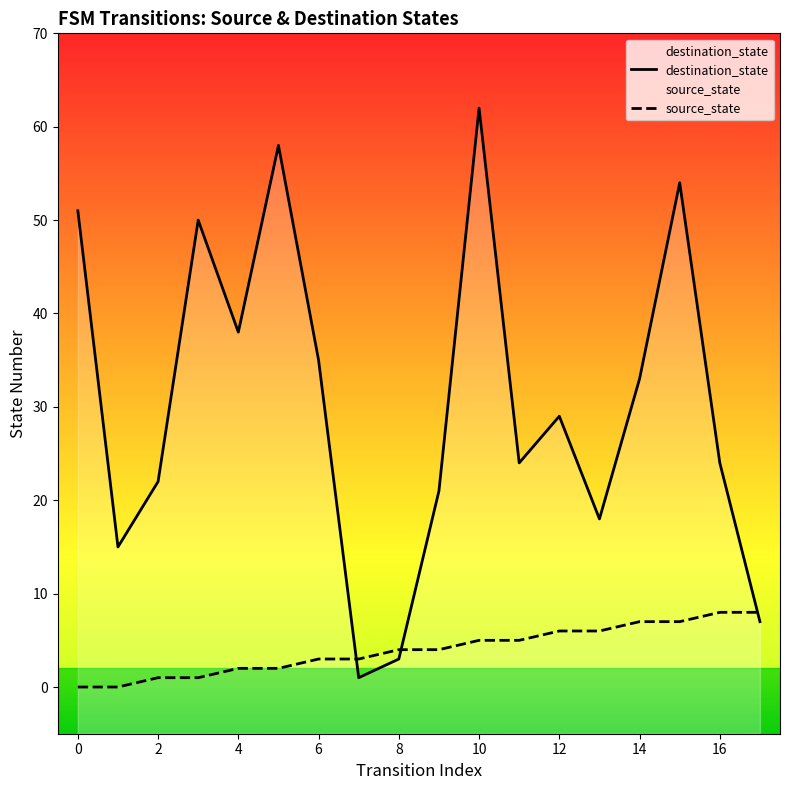

Which series has the largest total across all categories?

destination_state